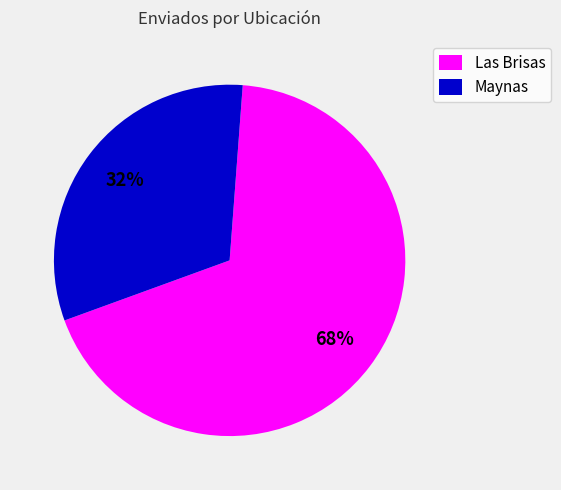

Rank the categories by value from lowest to highest.

Maynas, Las Brisas